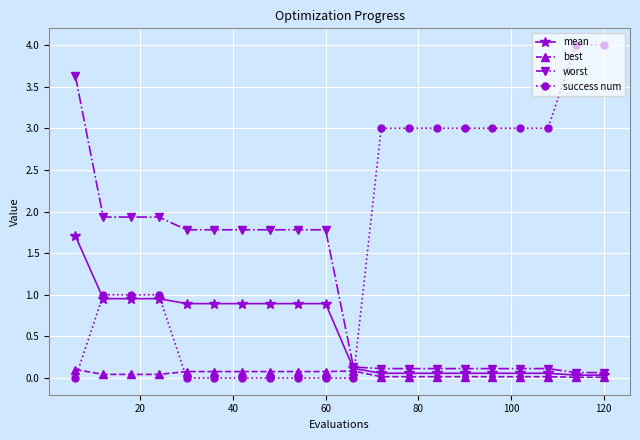

True or false: success num and best intersect in this chart.

True